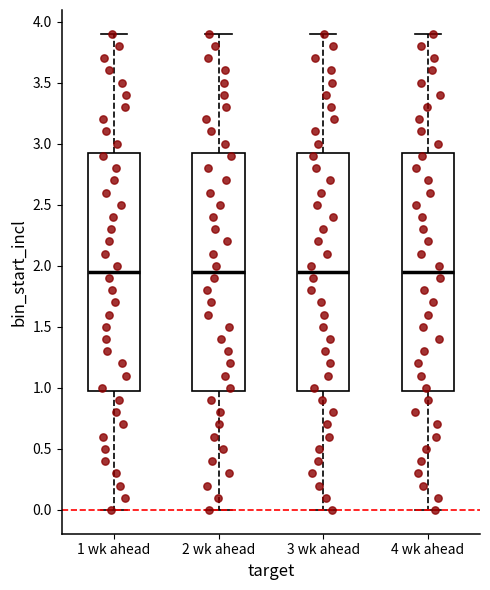

Reading left to right, transcribe this box plot: for each box, give where its median line is, the range the box spans, and where its two whiskers end, as read against the y-axis. The values are not printed on the chart, so give them approximately, as read against the axis.

1 wk ahead: median 1.95, box 1.00 to 2.95, whiskers 0.00 to 3.90
2 wk ahead: median 1.95, box 1.00 to 2.95, whiskers 0.00 to 3.90
3 wk ahead: median 1.95, box 1.00 to 2.95, whiskers 0.00 to 3.90
4 wk ahead: median 1.95, box 1.00 to 2.95, whiskers 0.00 to 3.90